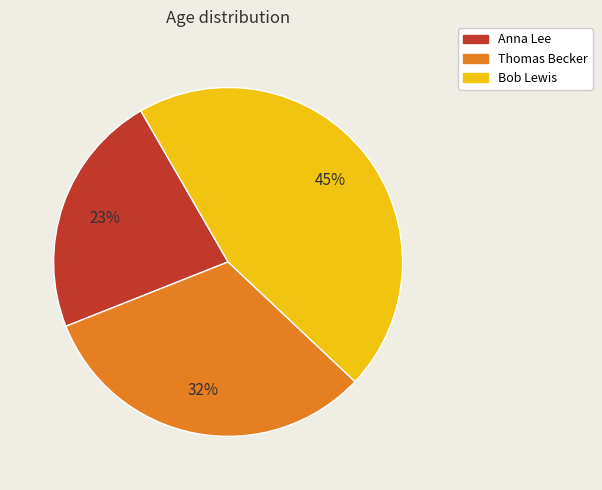

What percentage is the Anna Lee slice, to the nearest percent?

23%